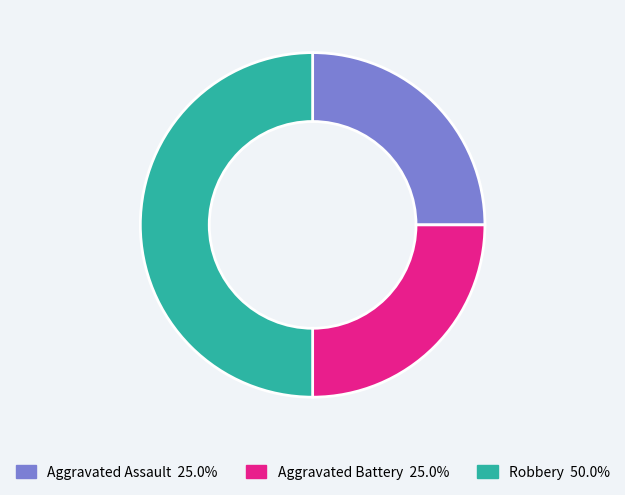

Between Robbery and Aggravated Battery, which is larger?

Robbery